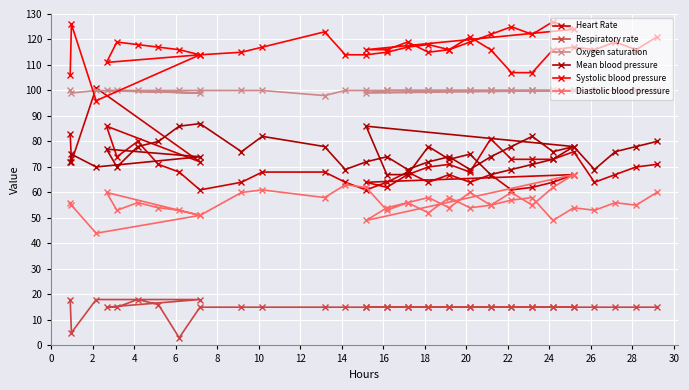

Rank the series at 28 from lowest to highest value.

Respiratory rate, Diastolic blood pressure, Heart Rate, Mean blood pressure, Oxygen saturation, Systolic blood pressure